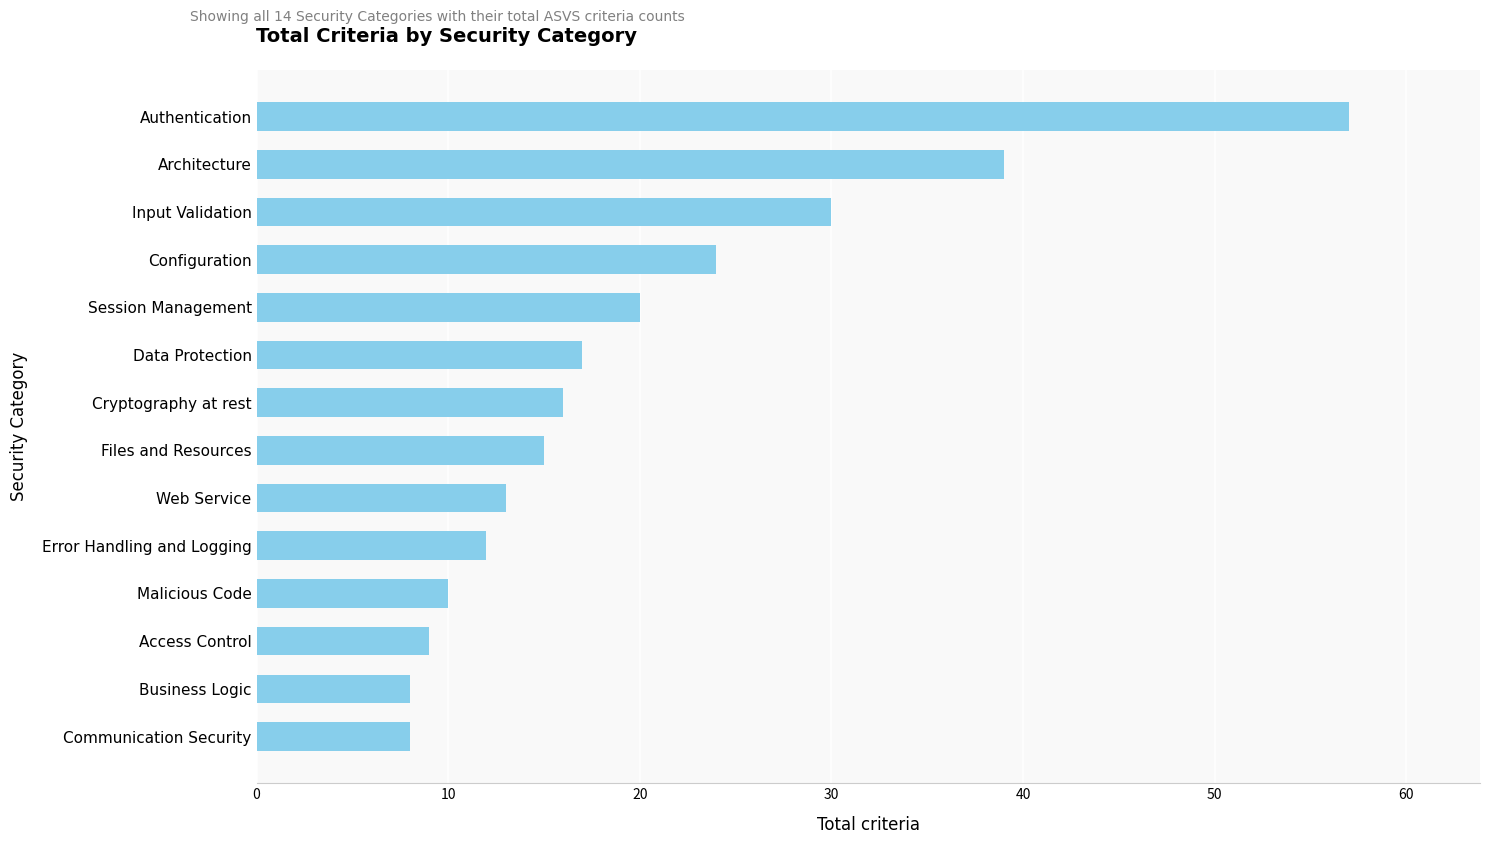

What is the difference between the second highest and second lowest values?

31